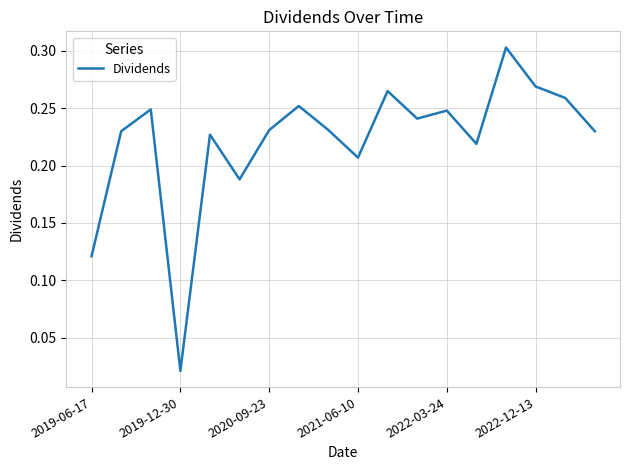

Is this an area chart (filled region under the line)?

No